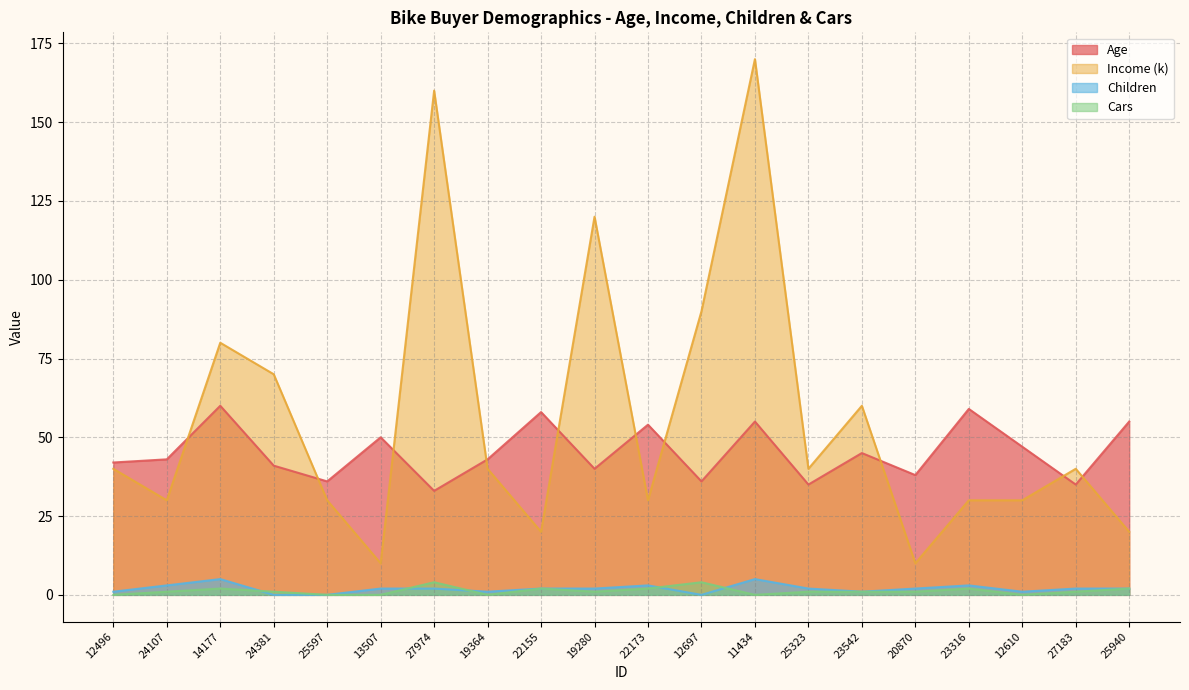

What is the difference between the highest and lowest values at 24381?

70